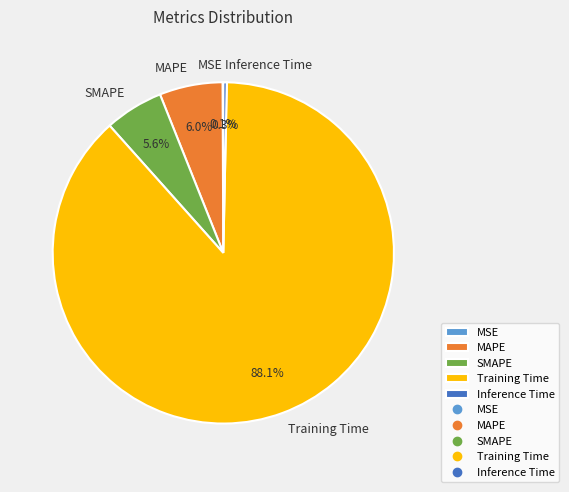

The MAPE slice represents 6% of the pie. True or false?

True